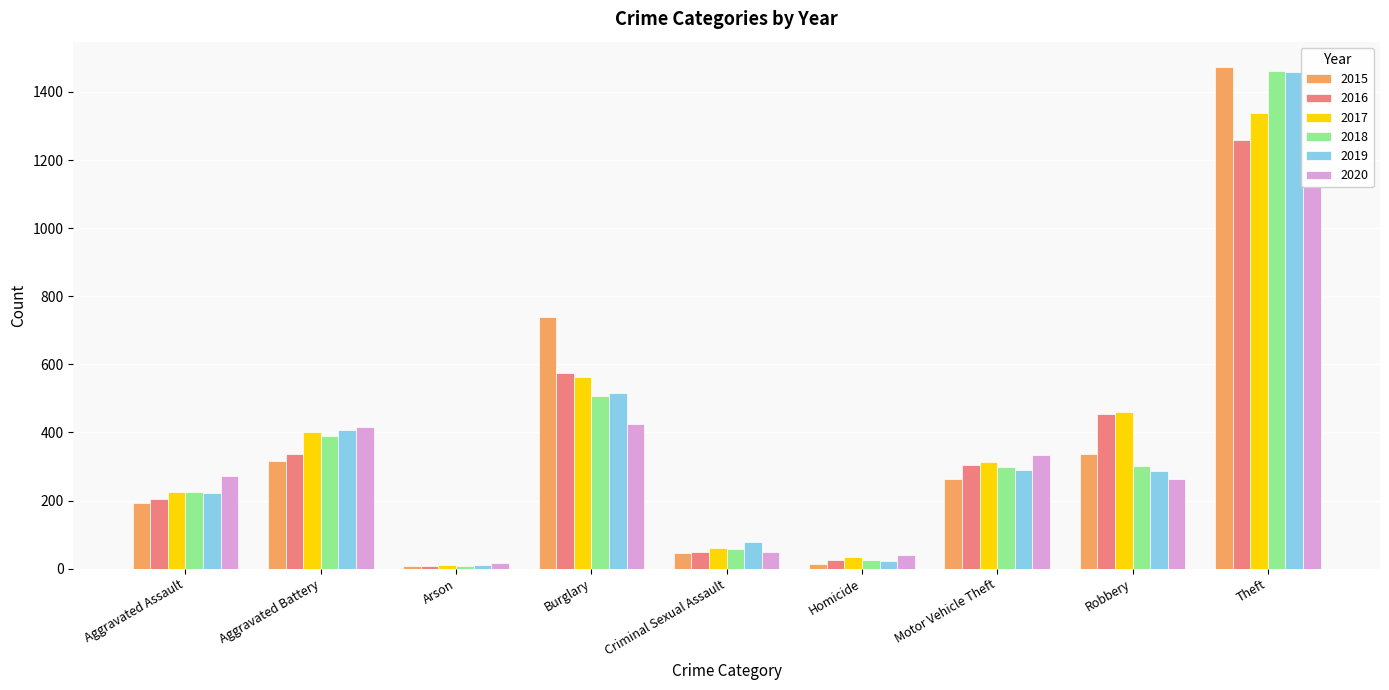

What is the difference between the maximum and minimum values in the 2015 series?

1465